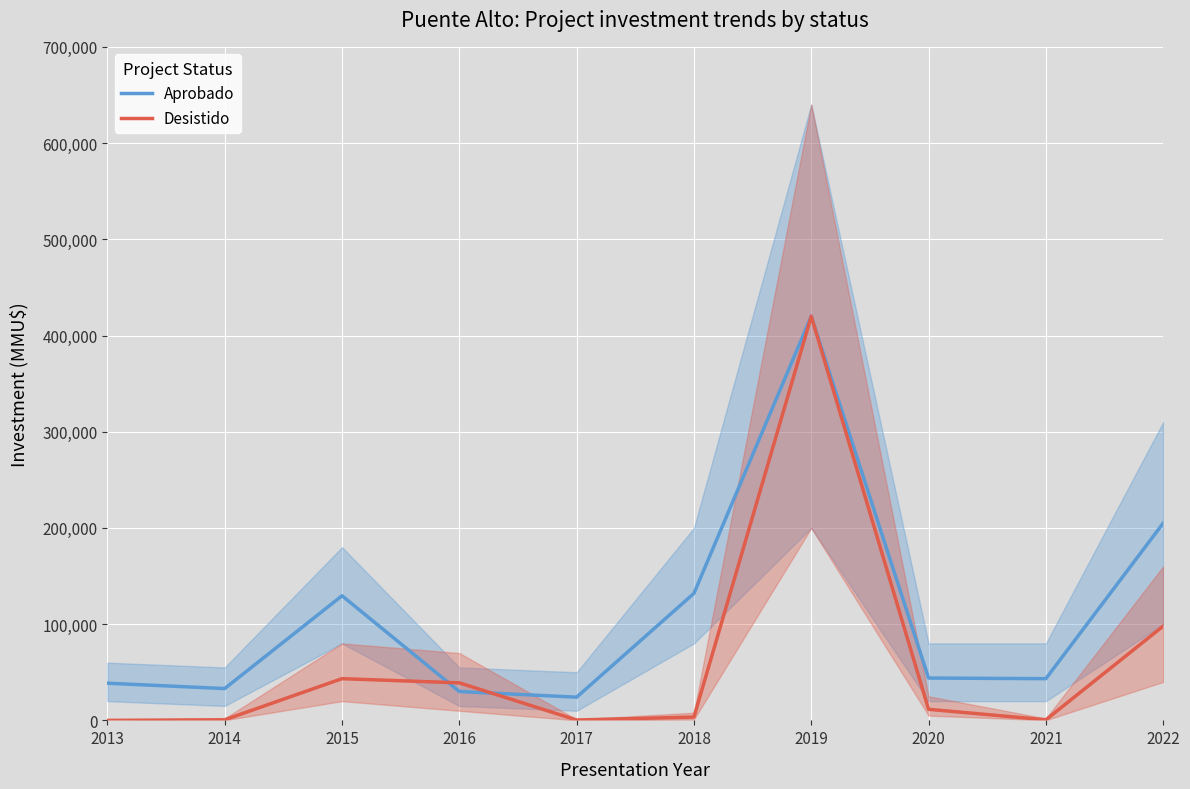

Read the Aprobado value at 2022, to the nearest 50.

205000